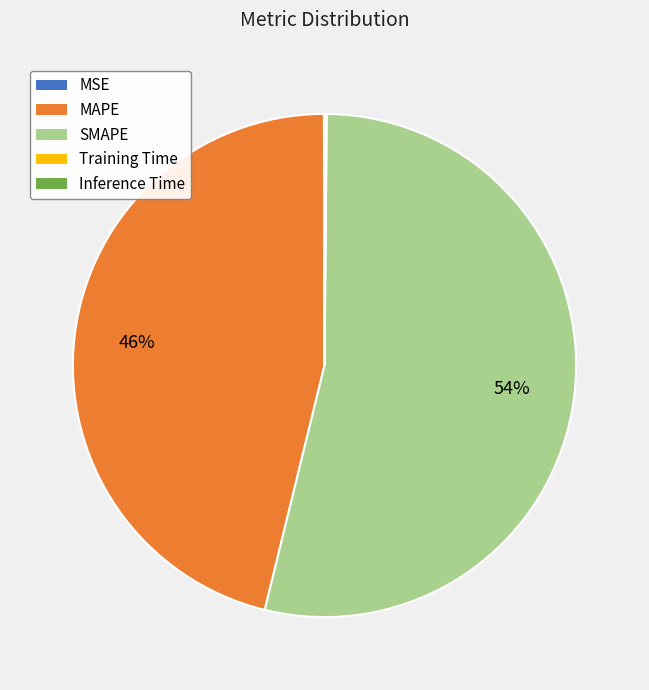

Which slice is the largest?

SMAPE